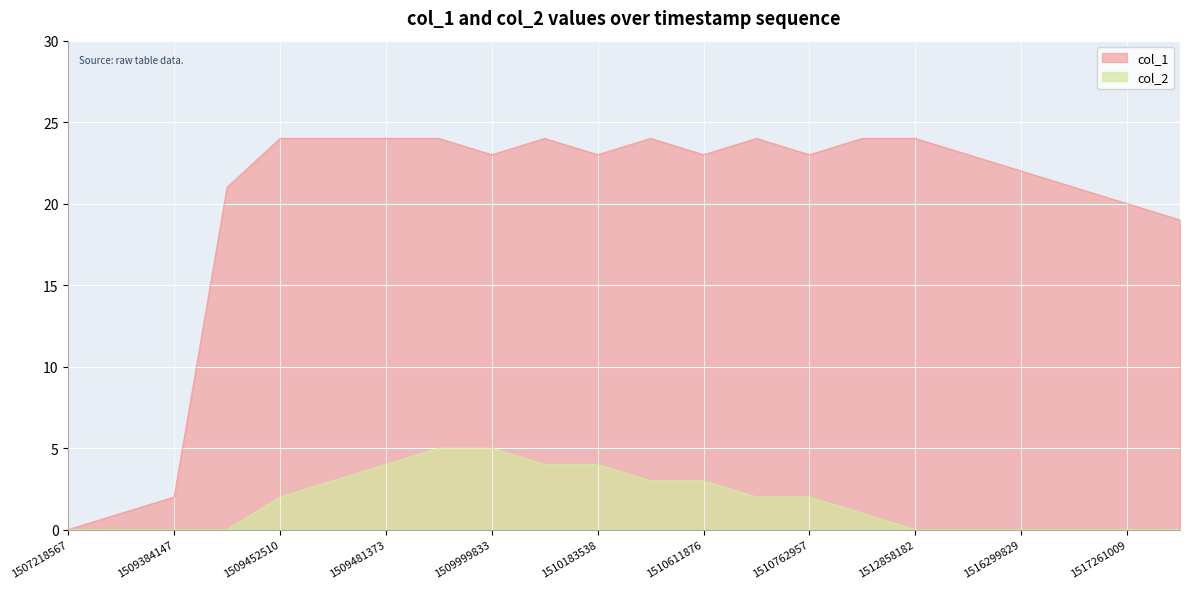

Which series has the widest spread of values?

col_1